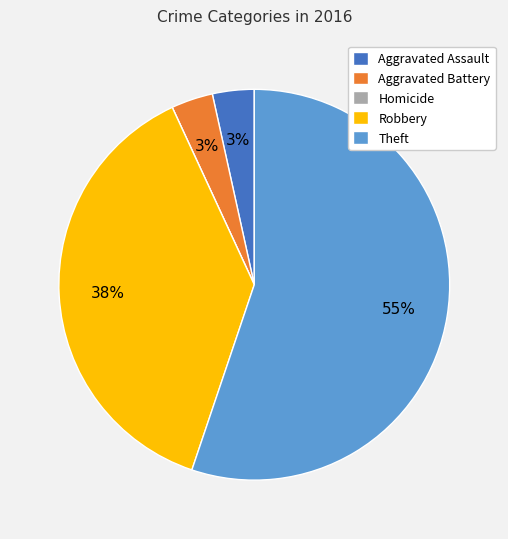

To the nearest percent, what percentage of the pie is Robbery?

38%